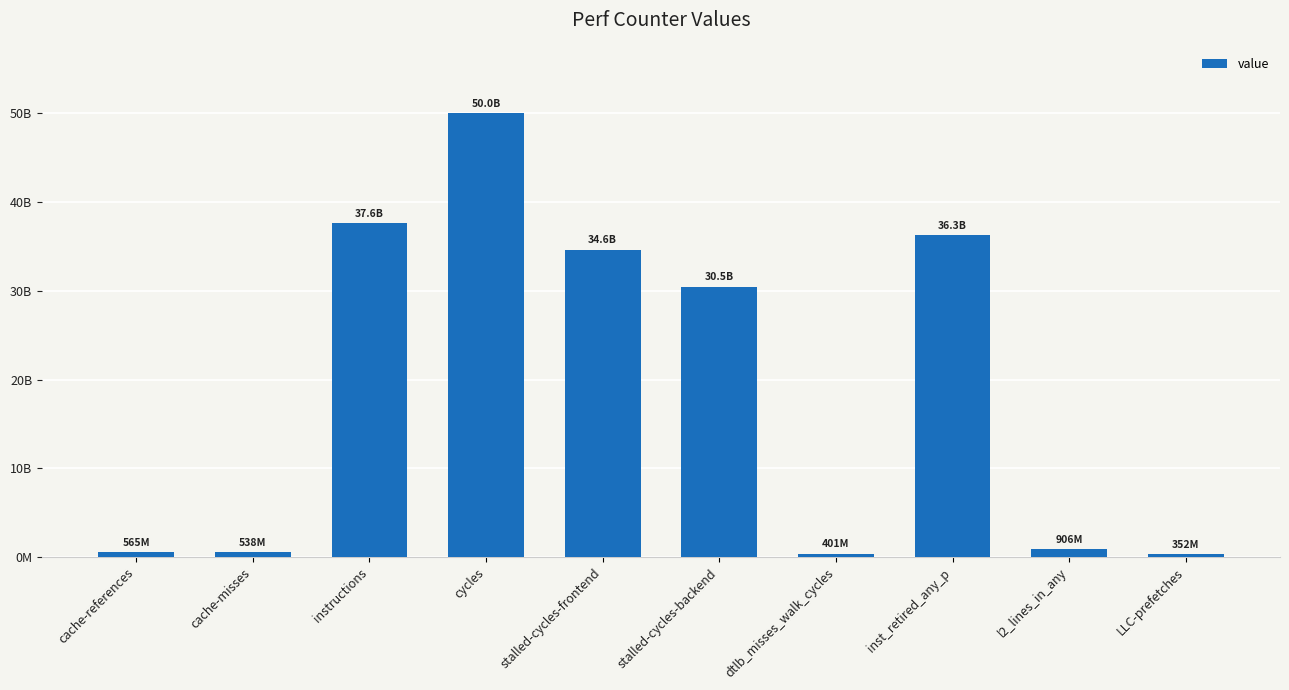

What position from the right is cache-misses?

9